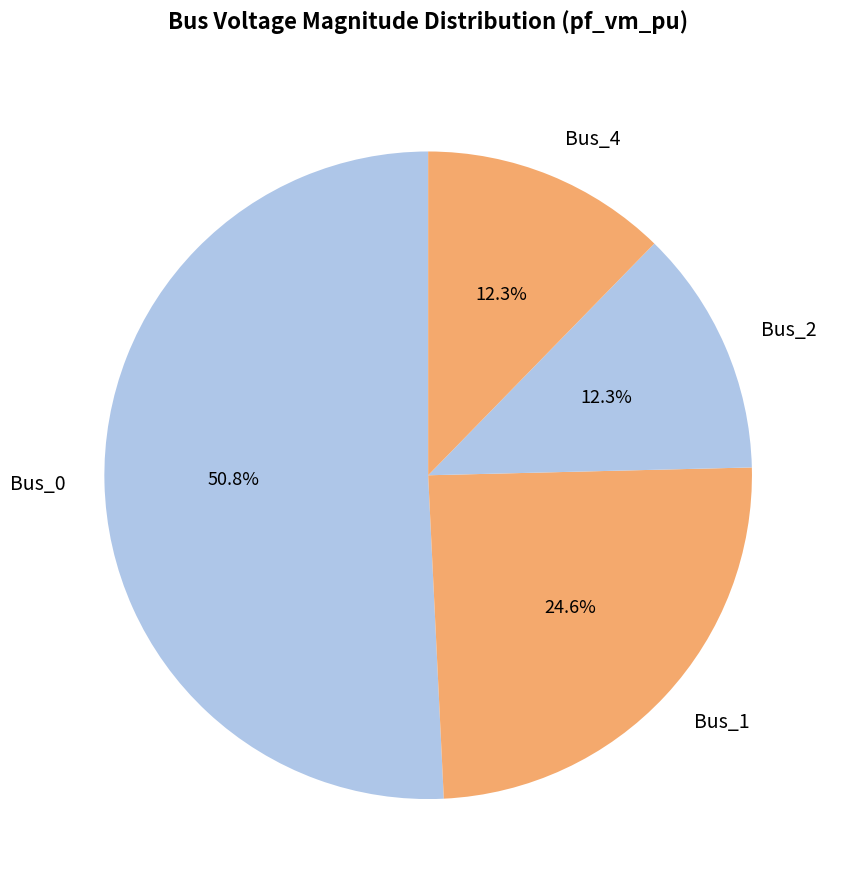

To the nearest percent, what is the combined percentage of Bus_2 and Bus_1?

37%